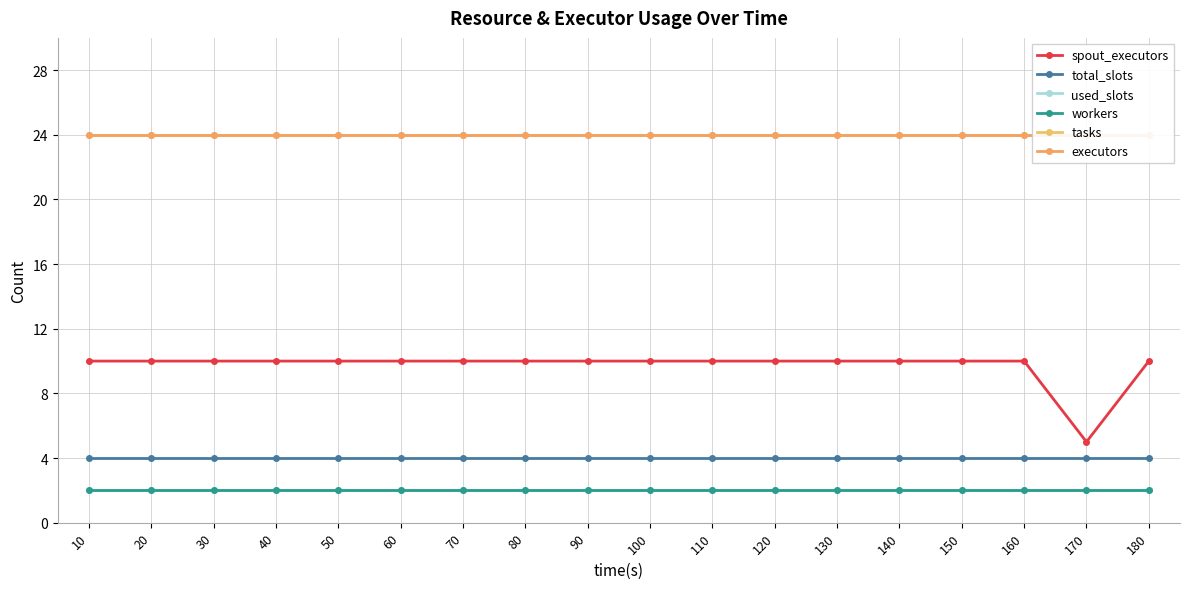

True or false: used_slots and tasks cross at least once.

False